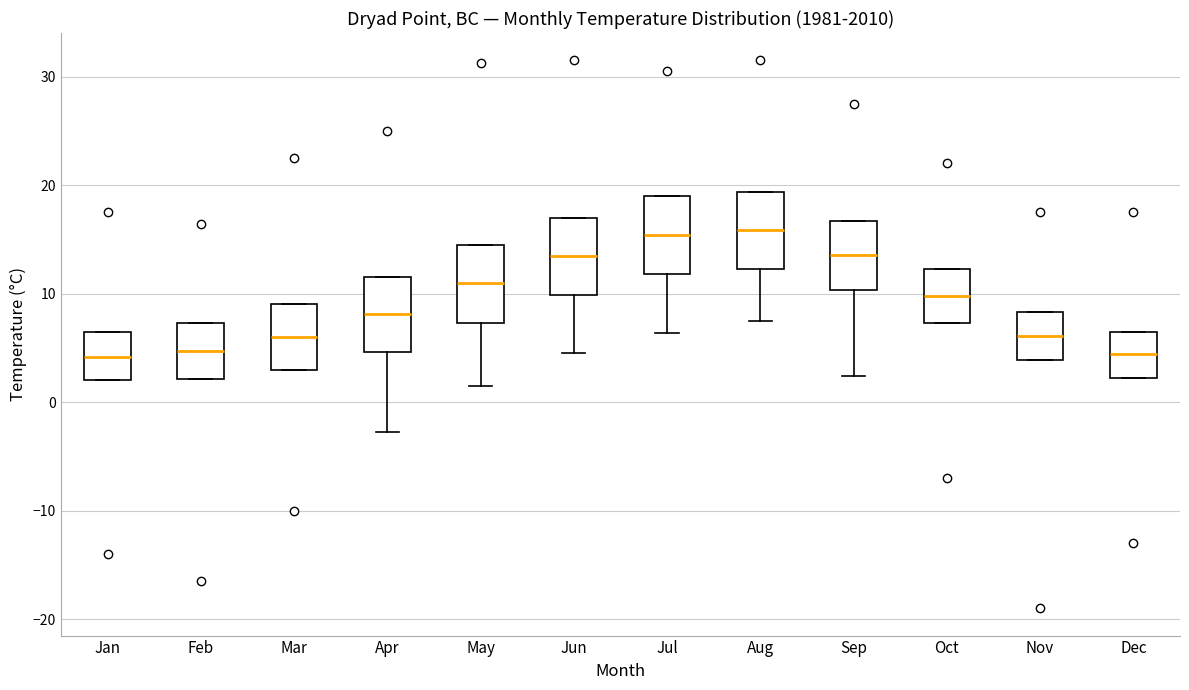

Where does the median line of the box for Aug sit on the y-axis? The values are not printed on the chart, so give them approximately, as read against the axis.

16